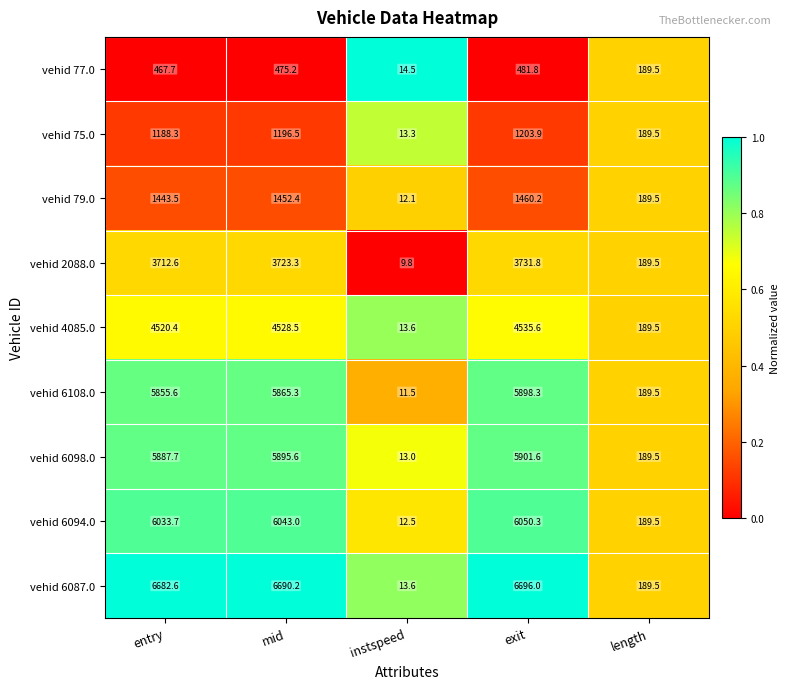

Is it true that vehid 2088.0 equals 9.8 at instspeed?

True